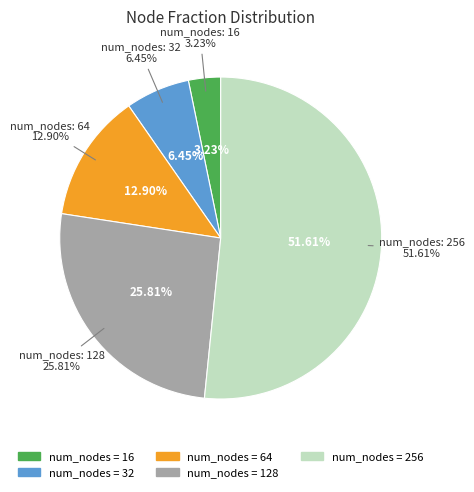

True or false: 128 accounts for 26% of the total.

True